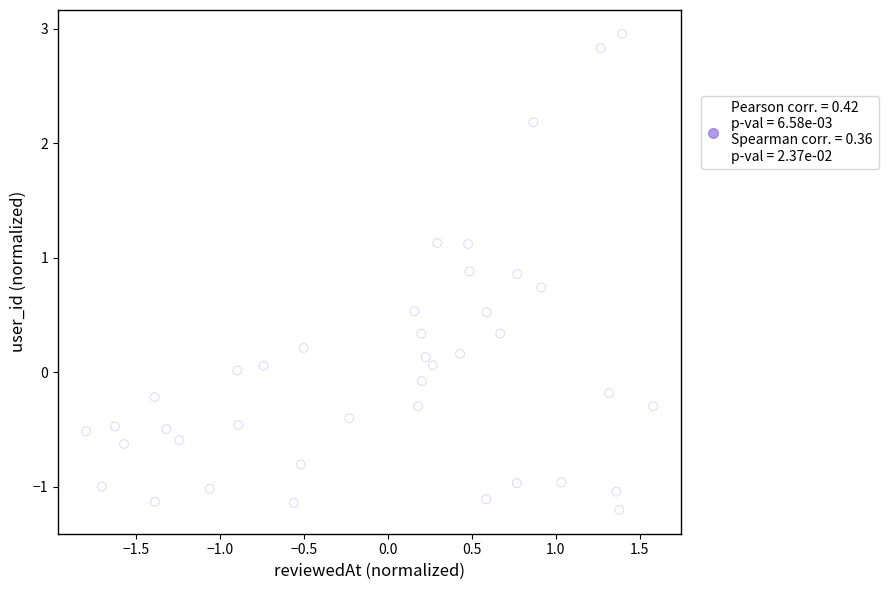

What is the range of X values (max minus min)?

3.4